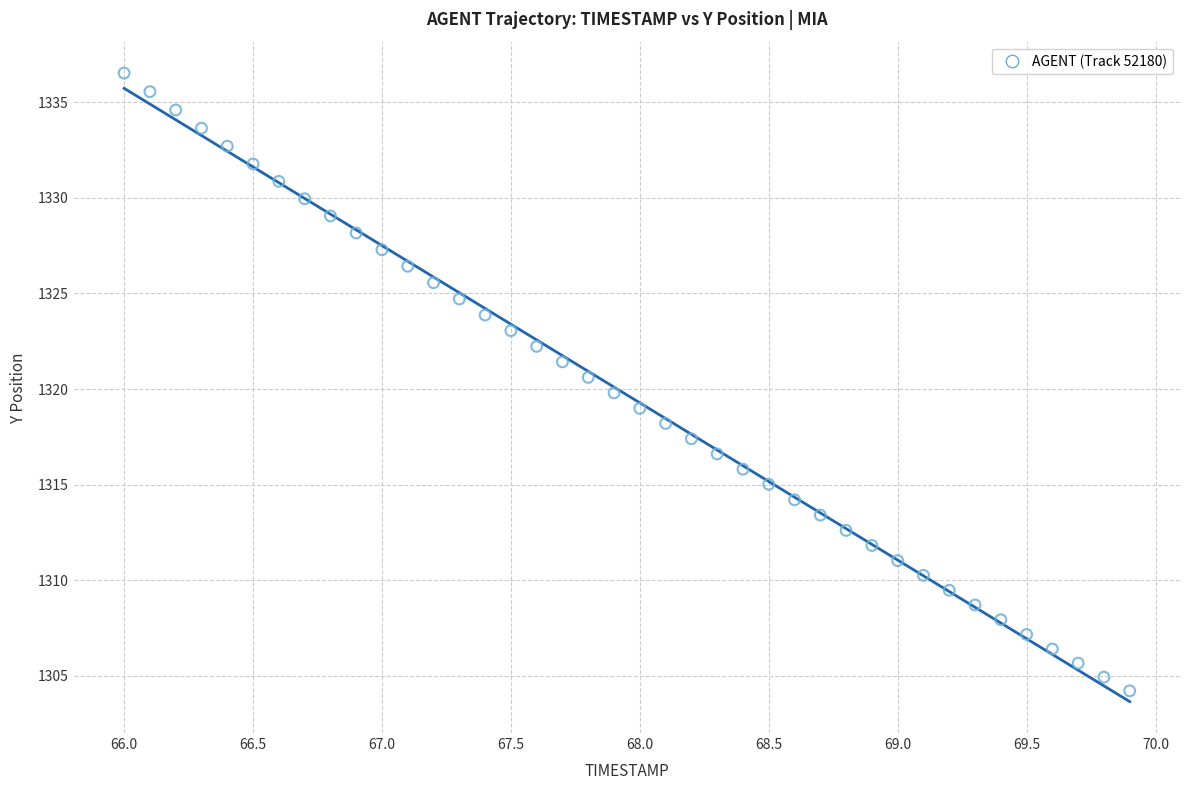

What is the range of Y values (max minus min)?

32.3